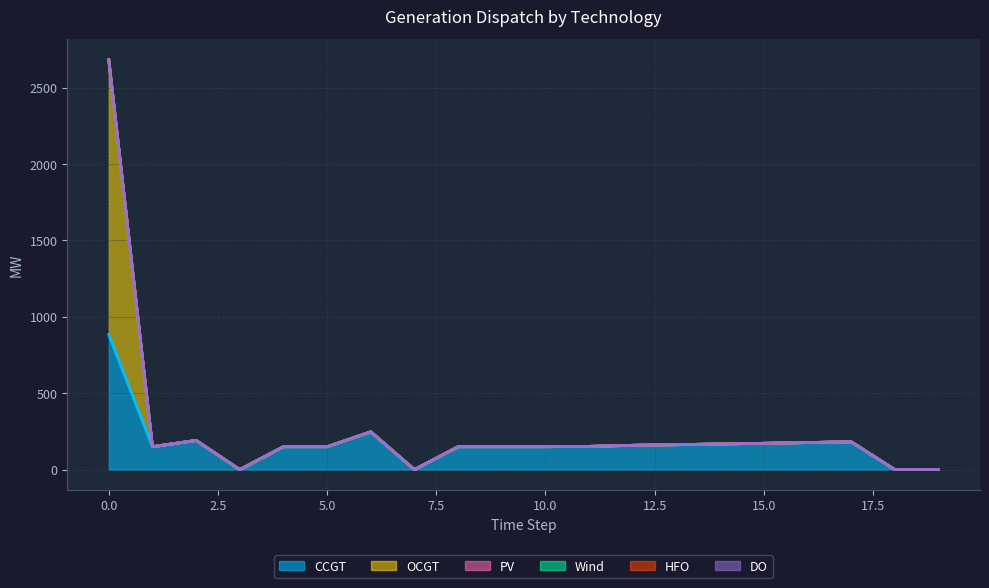

Which series has the largest total across all categories?

CCGT